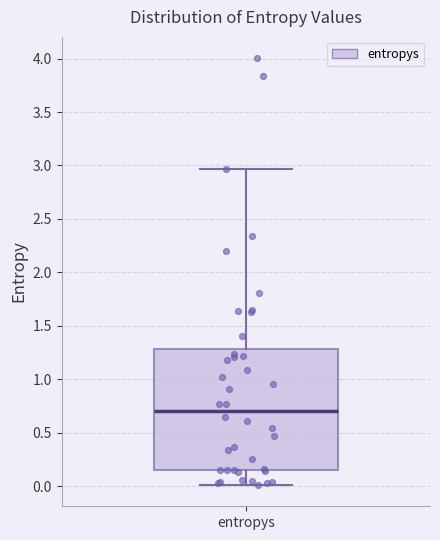

Transcribe this box plot: give where the median line is, the range the box spans, and where the two whiskers end, as read against the y-axis. The values are not printed on the chart, so give them approximately, as read against the axis.

median 0.70, box 0.15 to 1.30, whiskers 0.00 to 2.95